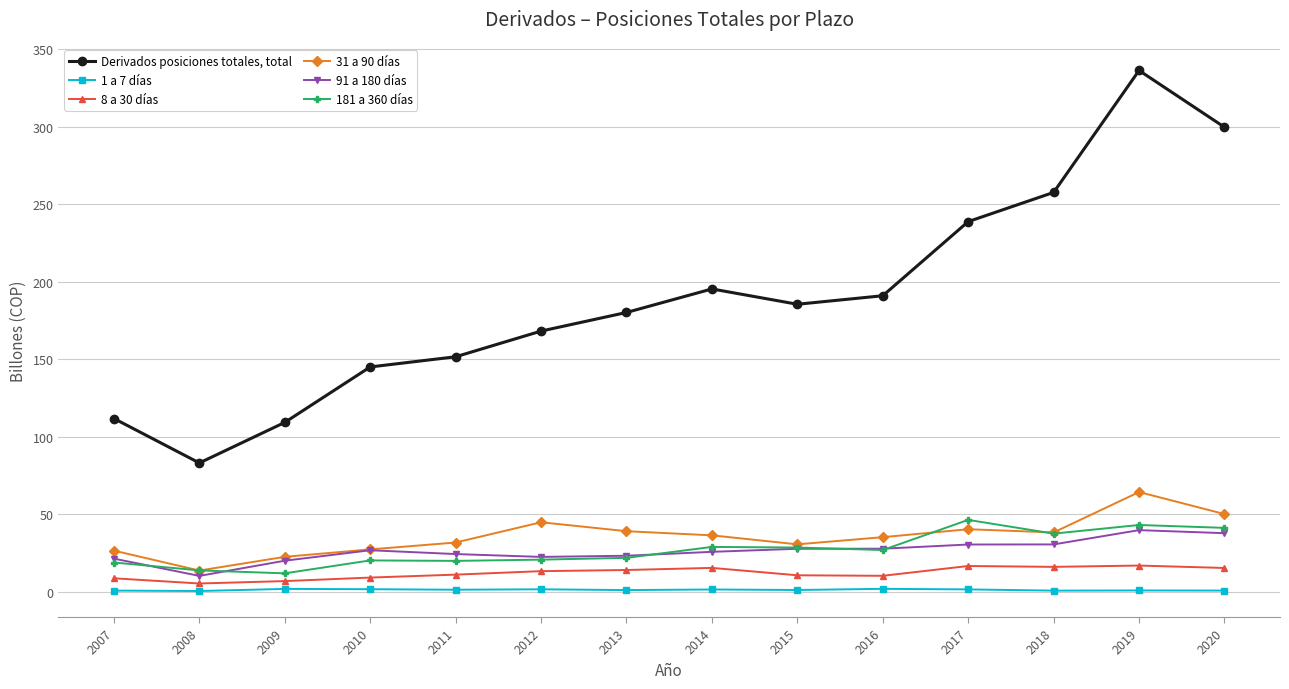

True or false: 31 a 90 días and Derivados posiciones totales, total cross at least once.

False